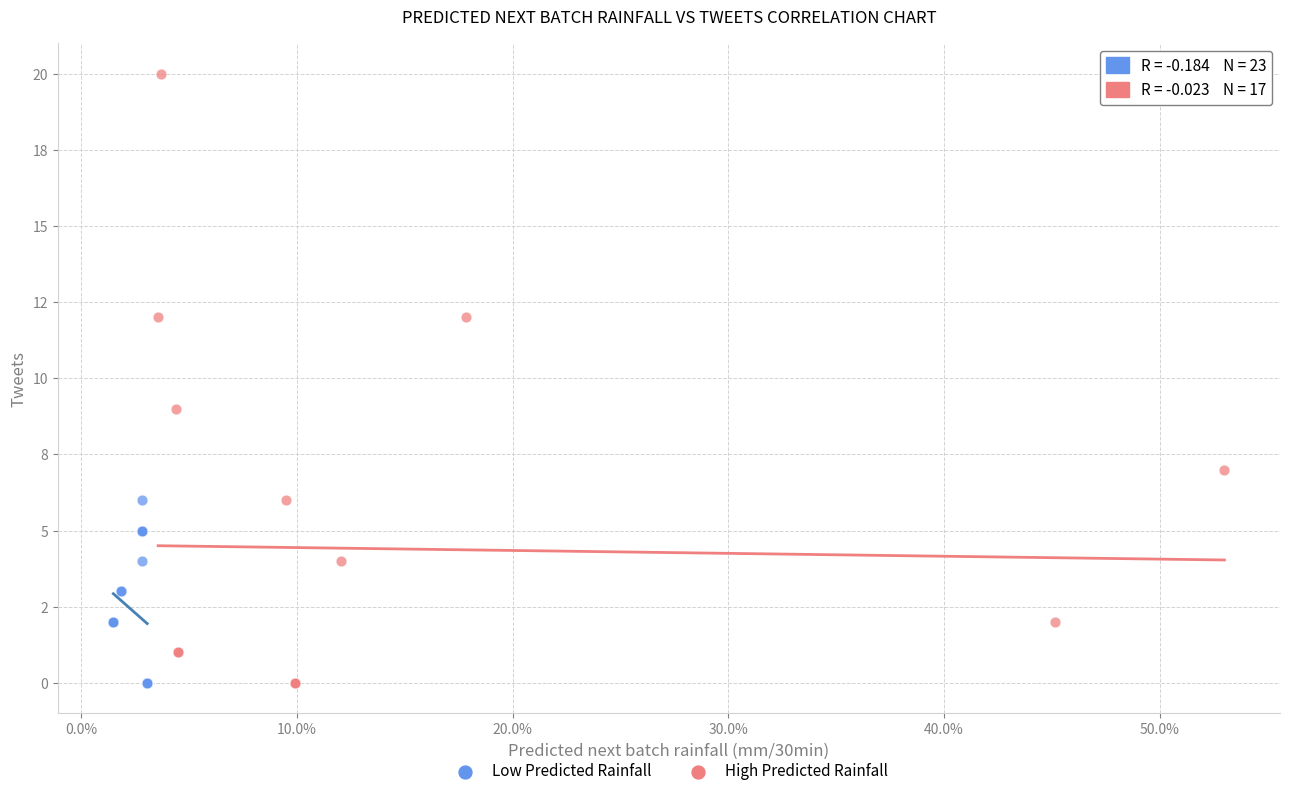

Which series has the largest Y range (max minus min)?

High Predicted Rainfall